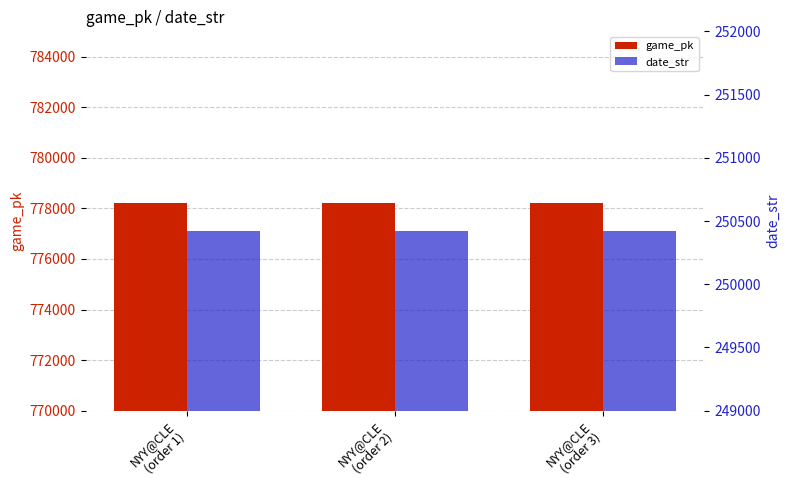

At how many categories does at least one series exceed 546218?

3